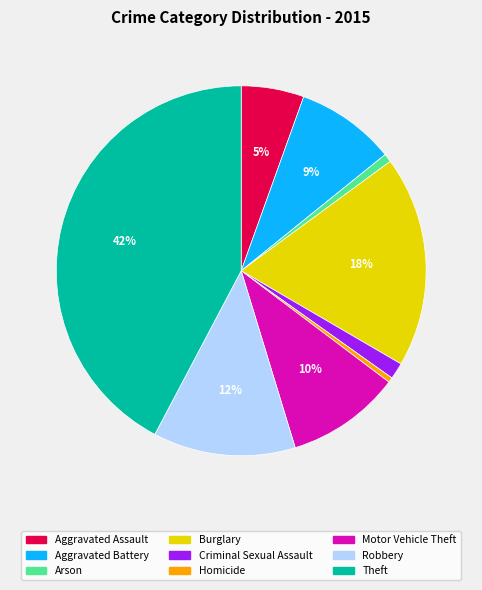

To the nearest percent, what is the average slice percentage?

11%